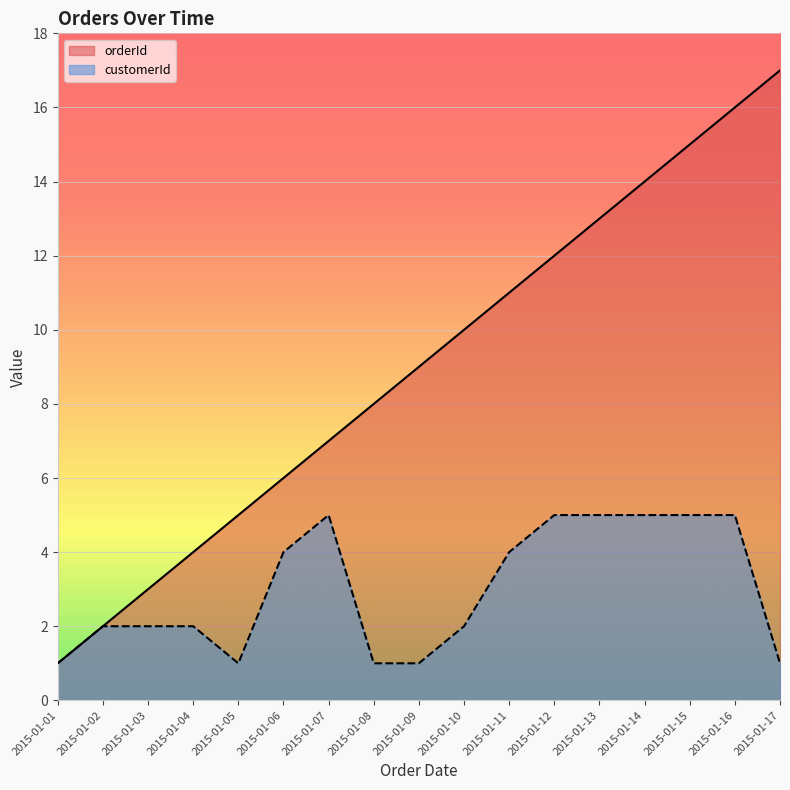

Does the chart display data point markers on the line(s)?

No